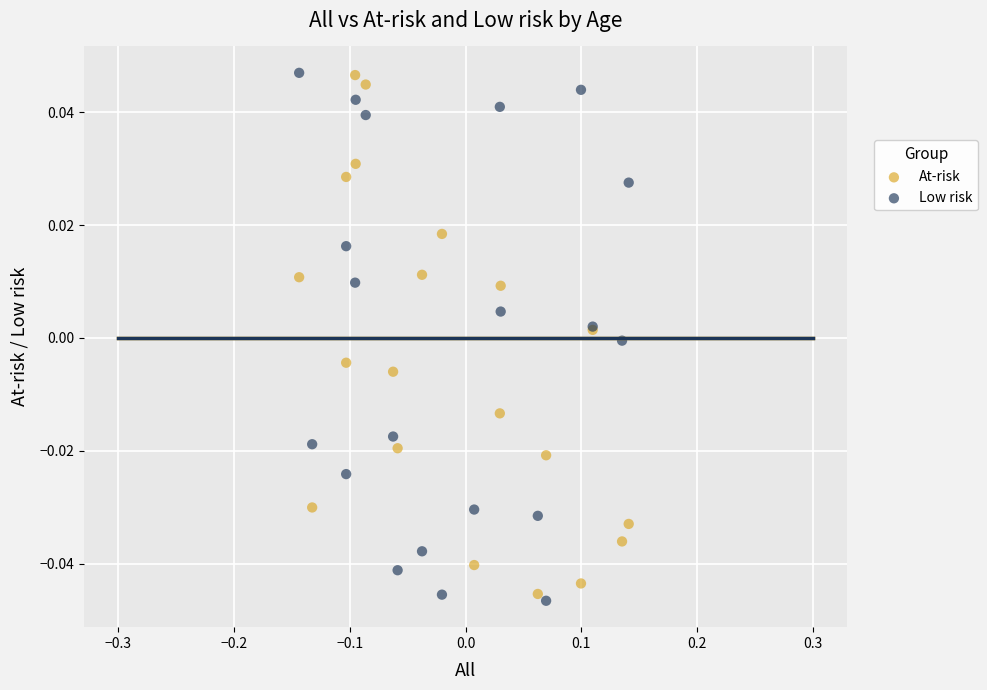

What is the X range (max minus min) for the scatter plot?

0.3